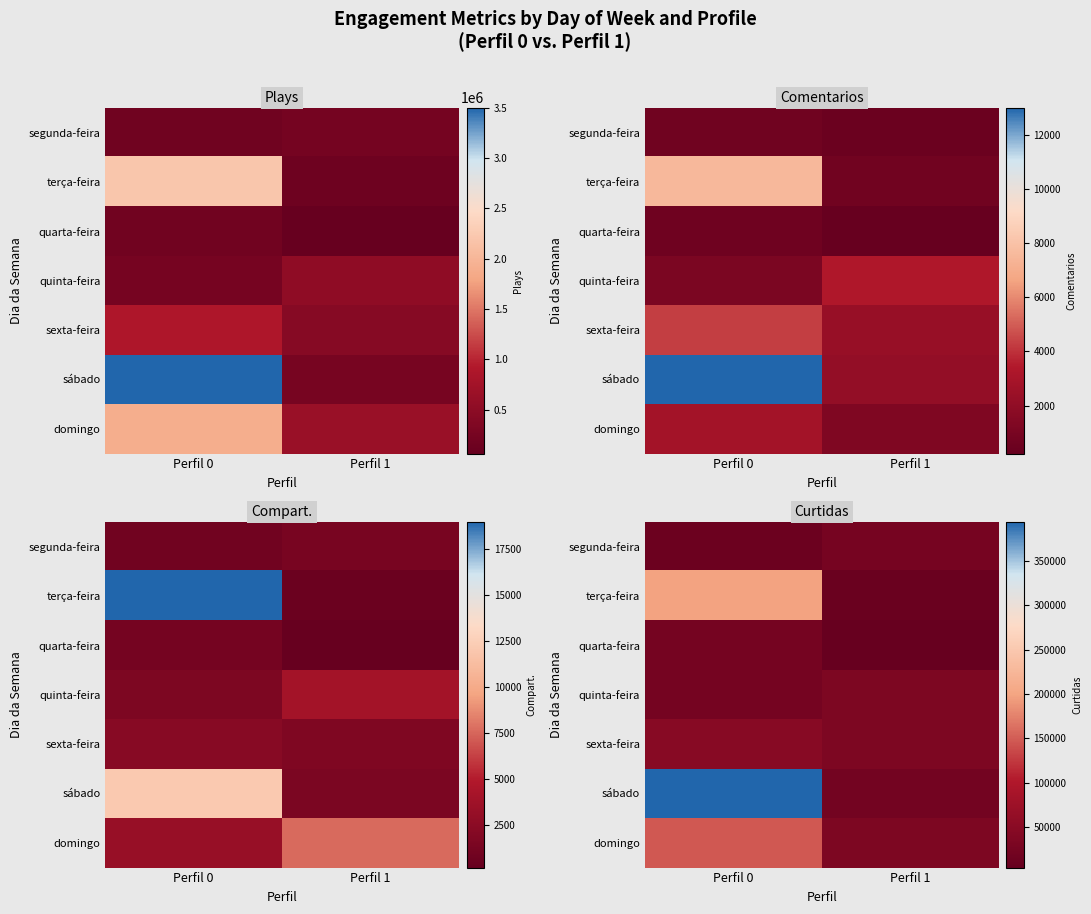

List the labels in order of sexta-feira value, smallest first.

Perfil 1, Perfil 0